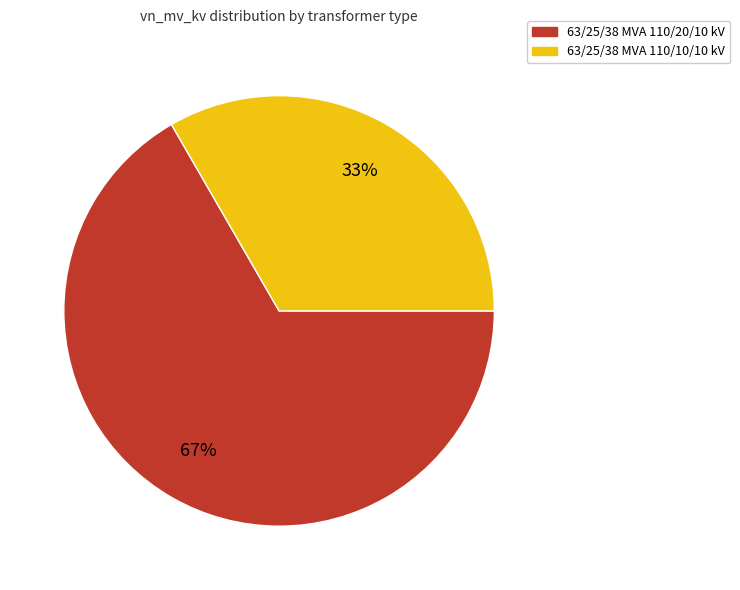

What is the smallest slice in the pie chart?

63/25/38 MVA 110/10/10 kV